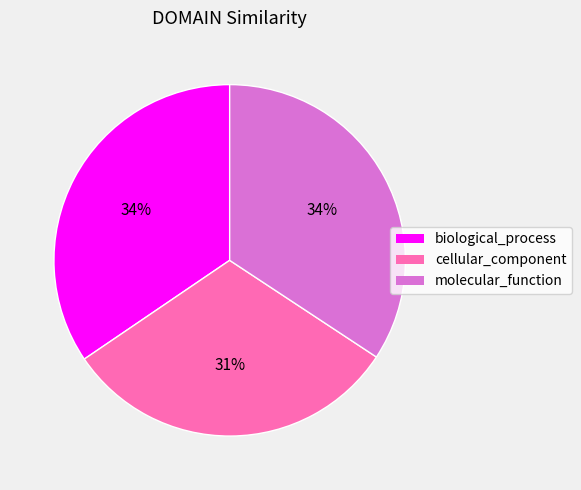

How many slices are in this pie chart?

3